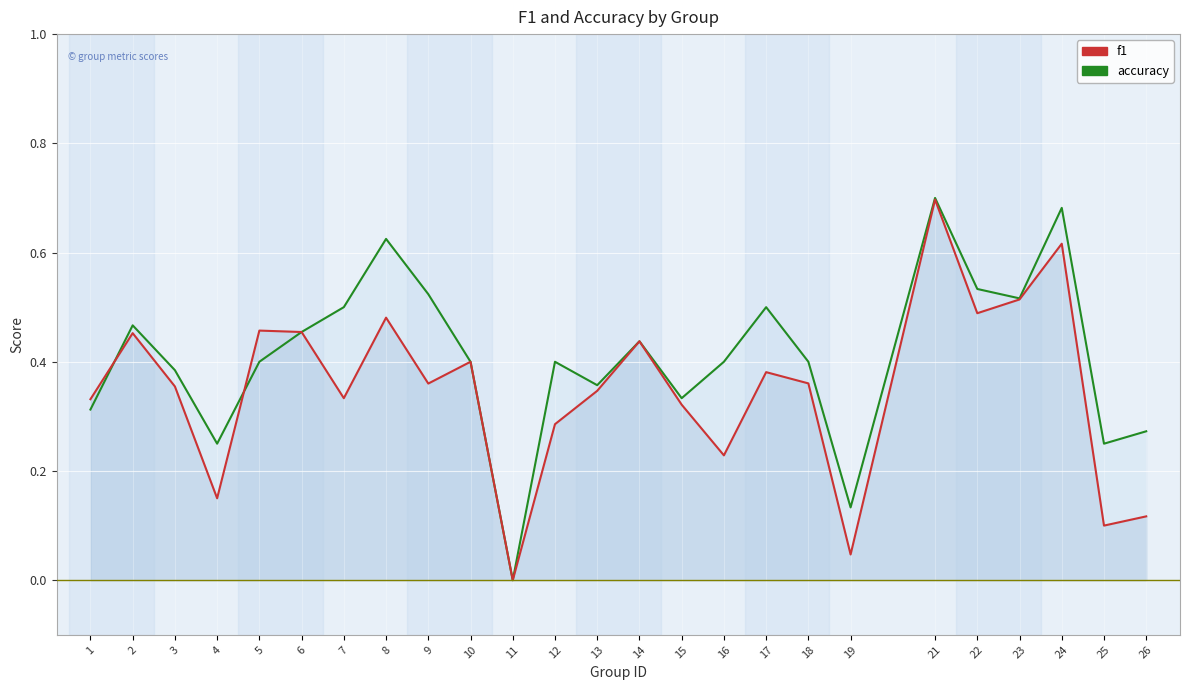

Count the number of data series in this chart.

2